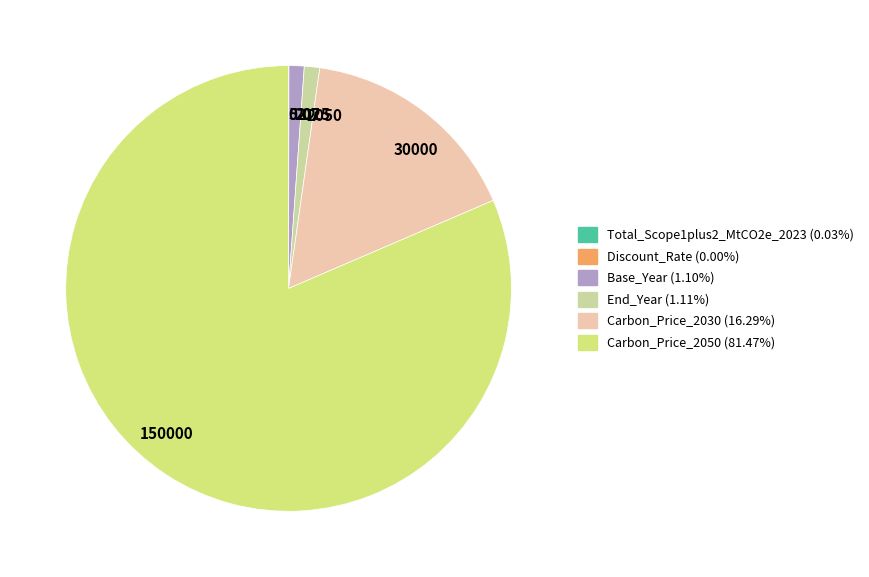

Which slice represents more than half of the pie?

150000